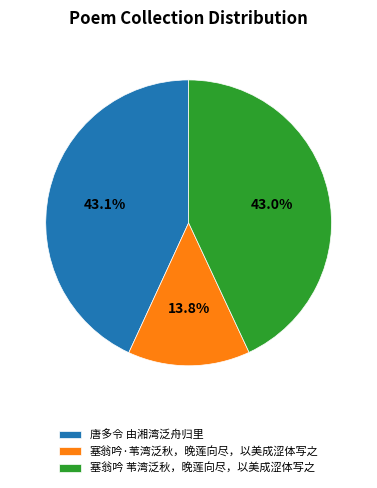

Between 唐多令 由湘湾泛舟归里 and 塞翁吟·苇湾泛秋，晚莲向尽，以美成涩体写之, which is larger?

唐多令 由湘湾泛舟归里